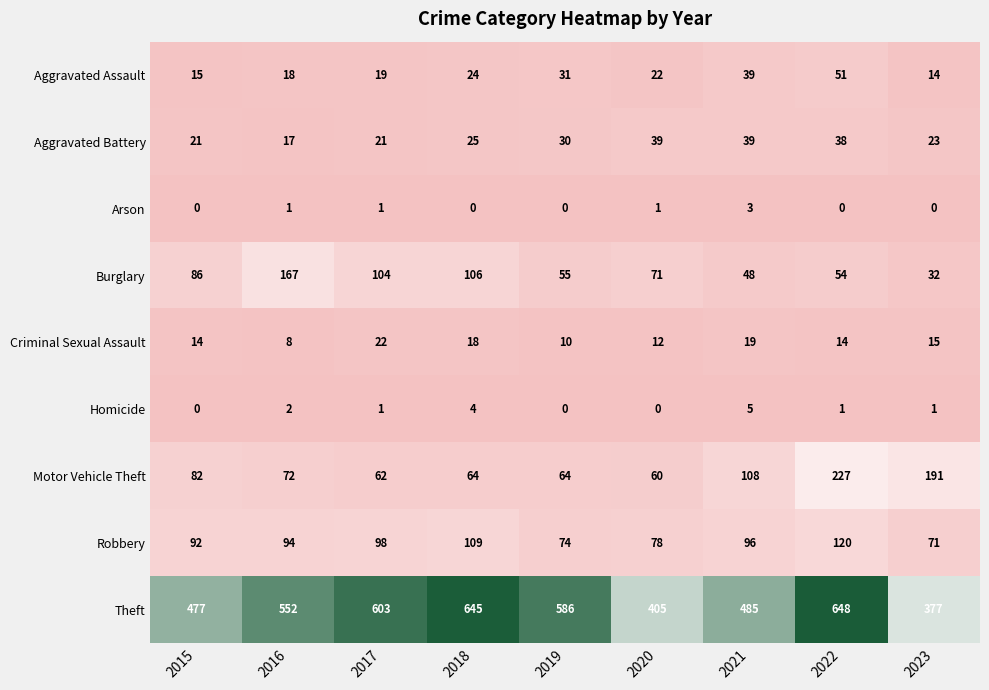

At which label does Homicide first exceed 1?

2016